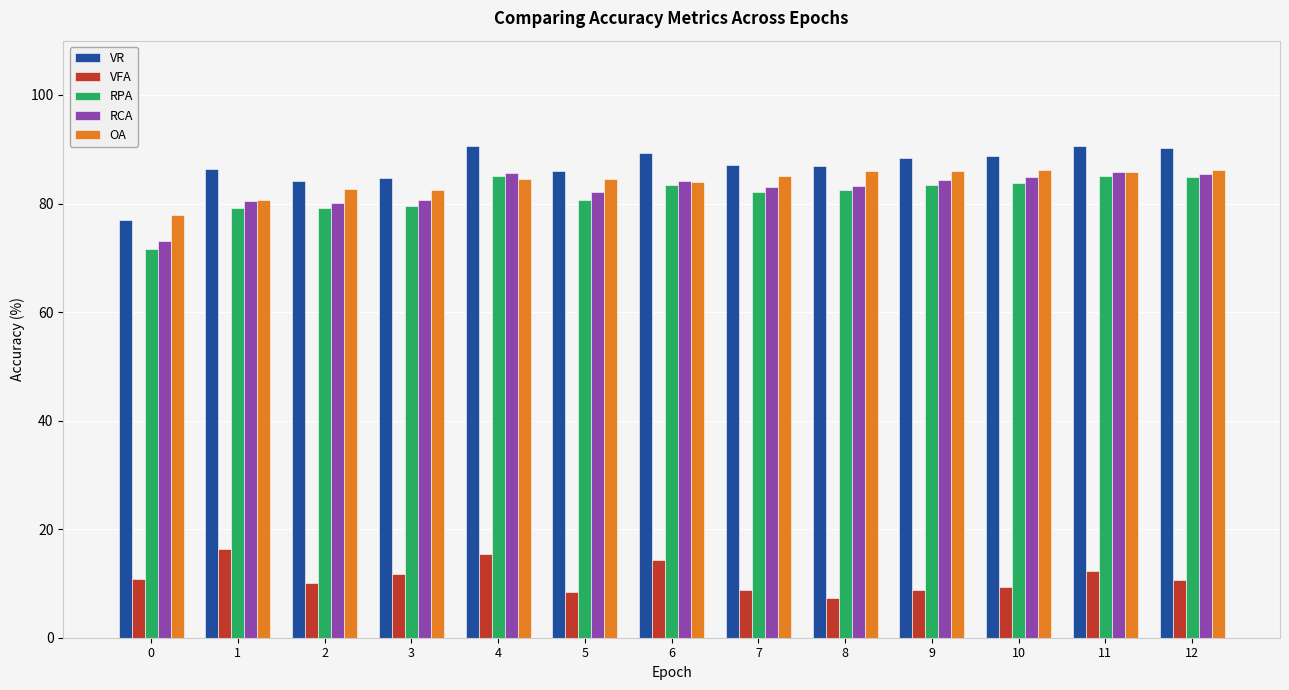

Count the number of categories in the chart.

13